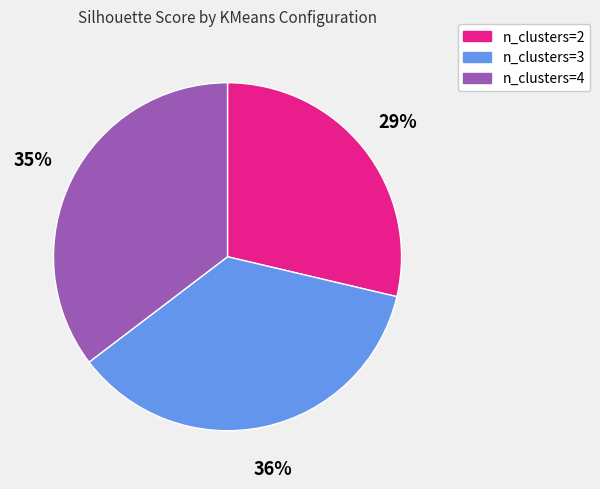

What is the smallest slice in the pie chart?

n_clusters=2